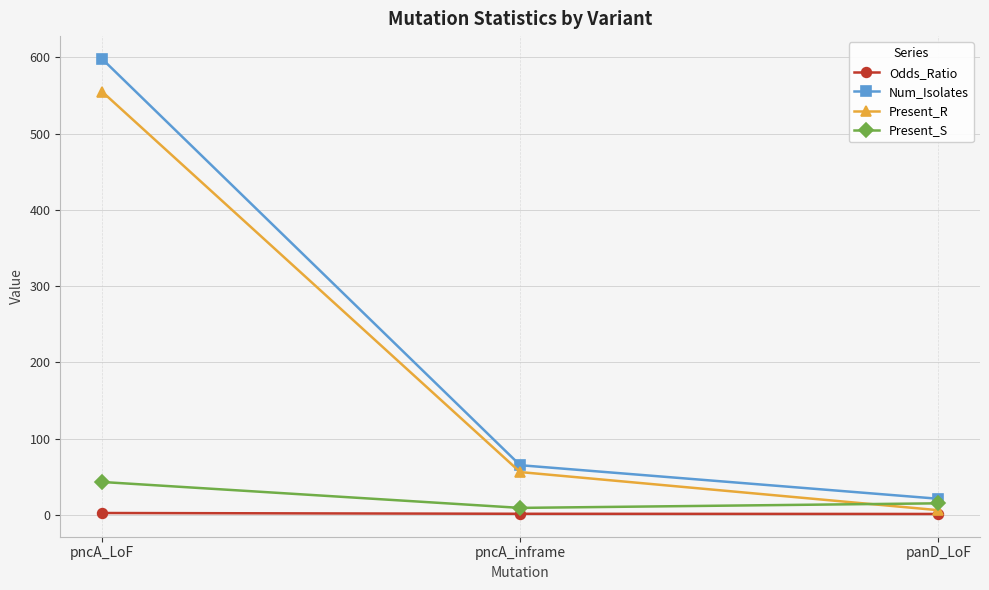

What is the average value of the Present_S series?

22.3